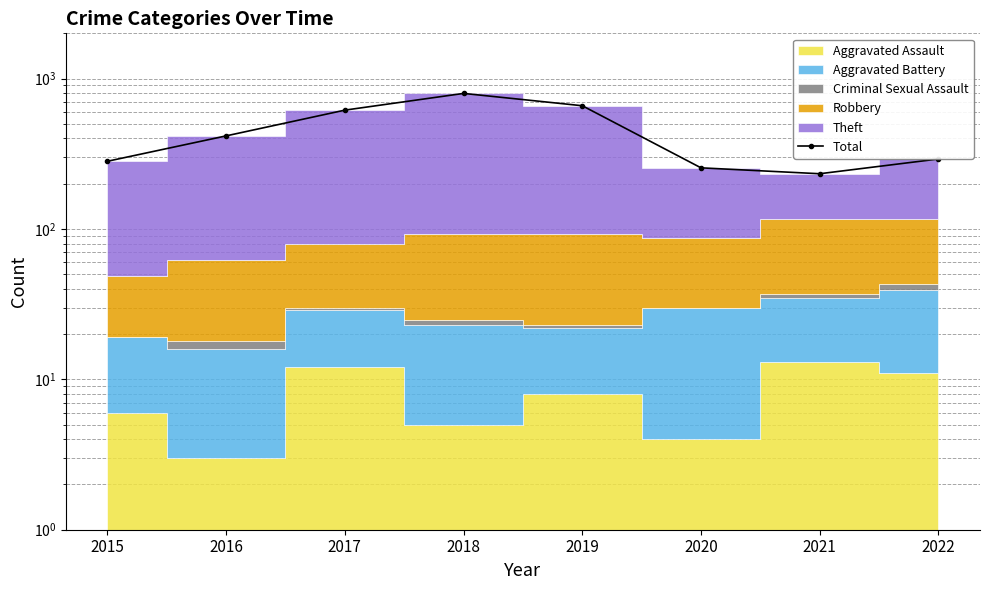

How many data points does each series have?

8